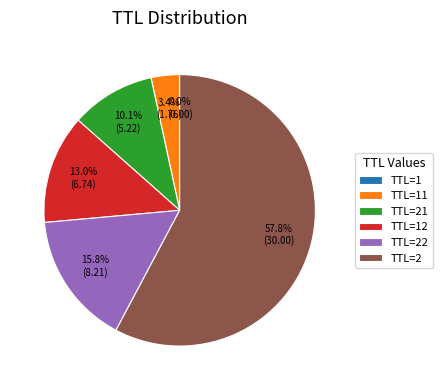

Which category has the biggest portion of the pie?

TTL=2